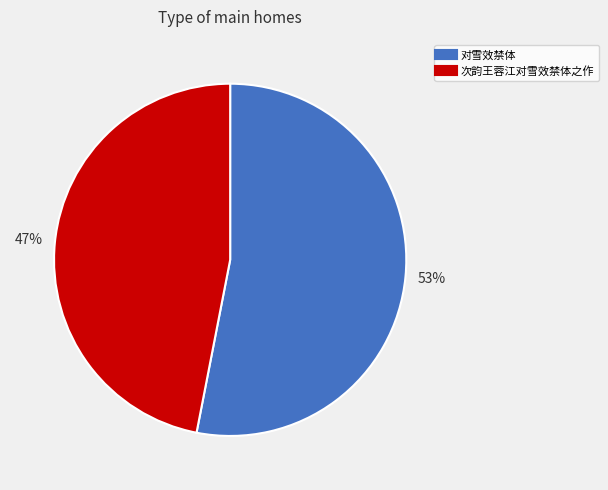

Which category has the smallest portion of the pie?

次韵王蓉江对雪效禁体之作